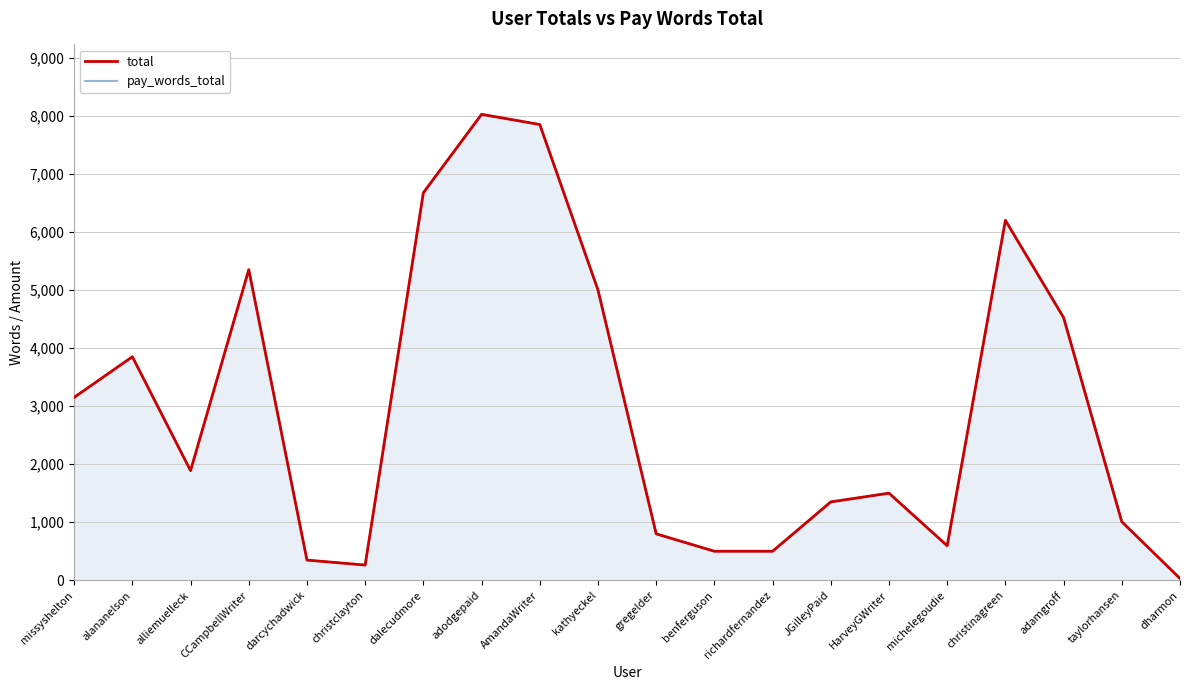

What is the average value of the pay_words_total series?

2970